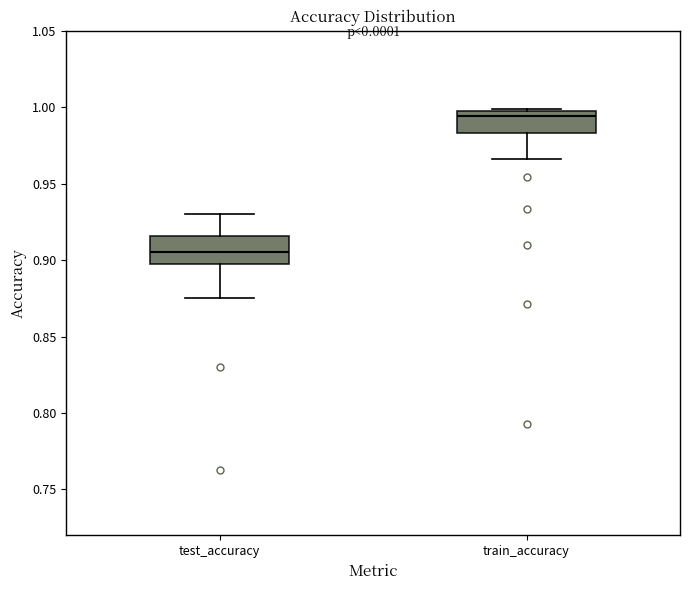

Which box's median line is the lowest?

test_accuracy